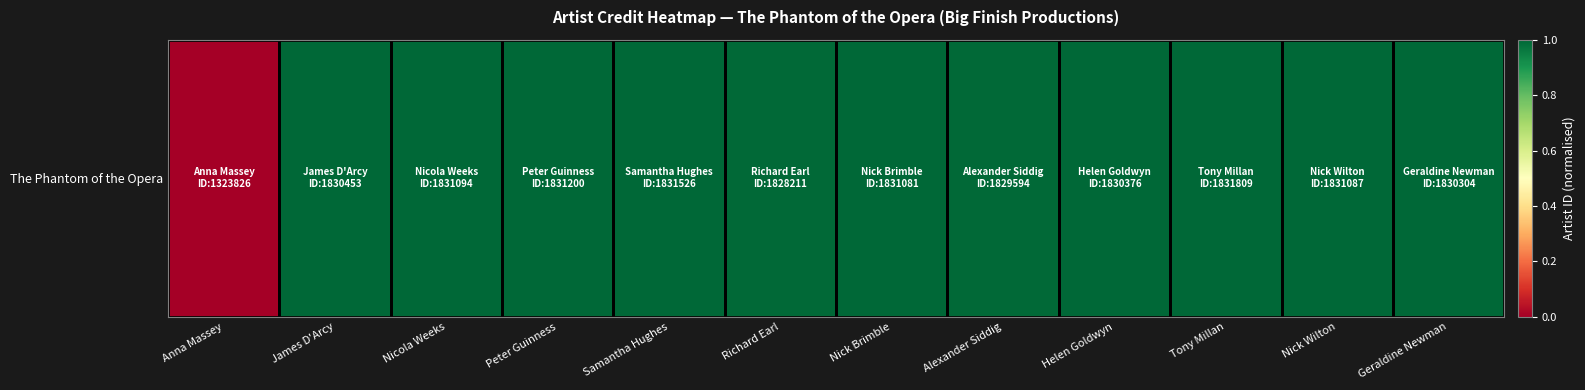

What is the sum of the values at Samantha Hughes and Nick Wilton?

2.0